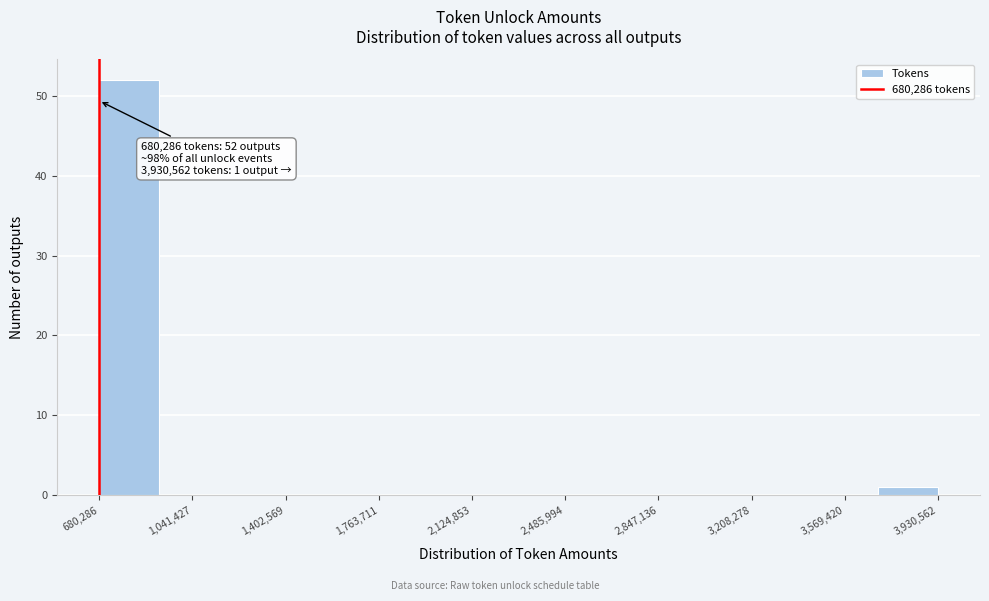

Which range on the x-axis has the tallest bar?

700000 to 900000